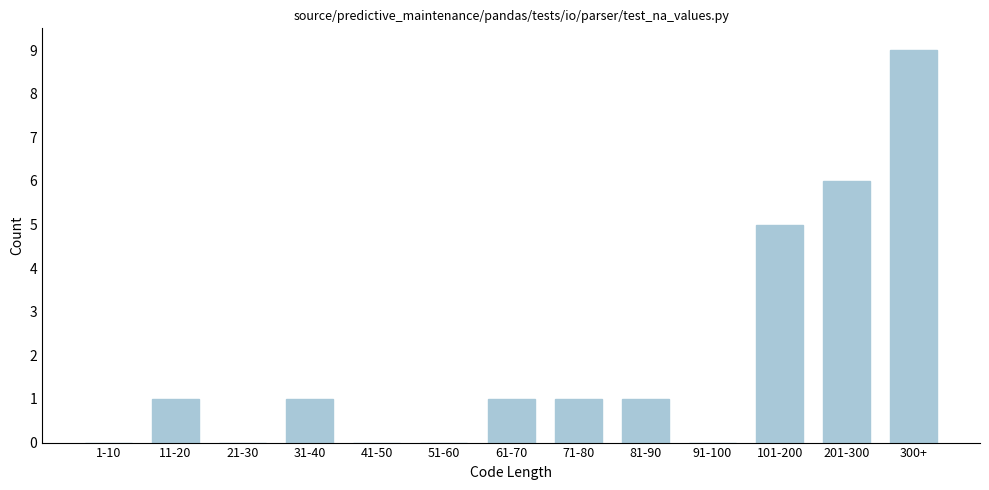

Reading right to left, transcribe all the data shown in this chart.

300+=9	201-300=6	101-200=5	91-100=0	81-90=1	71-80=1	61-70=1	51-60=0	41-50=0	31-40=1	21-30=0	11-20=1	1-10=0